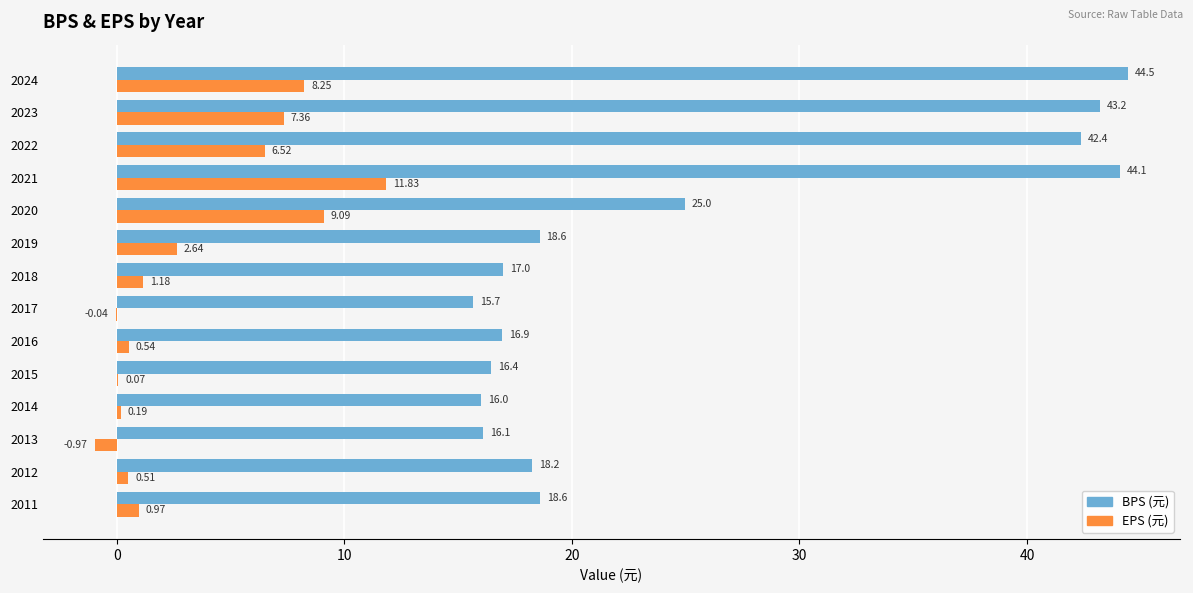

How many values in the EPS (元) series exceed 1?

7